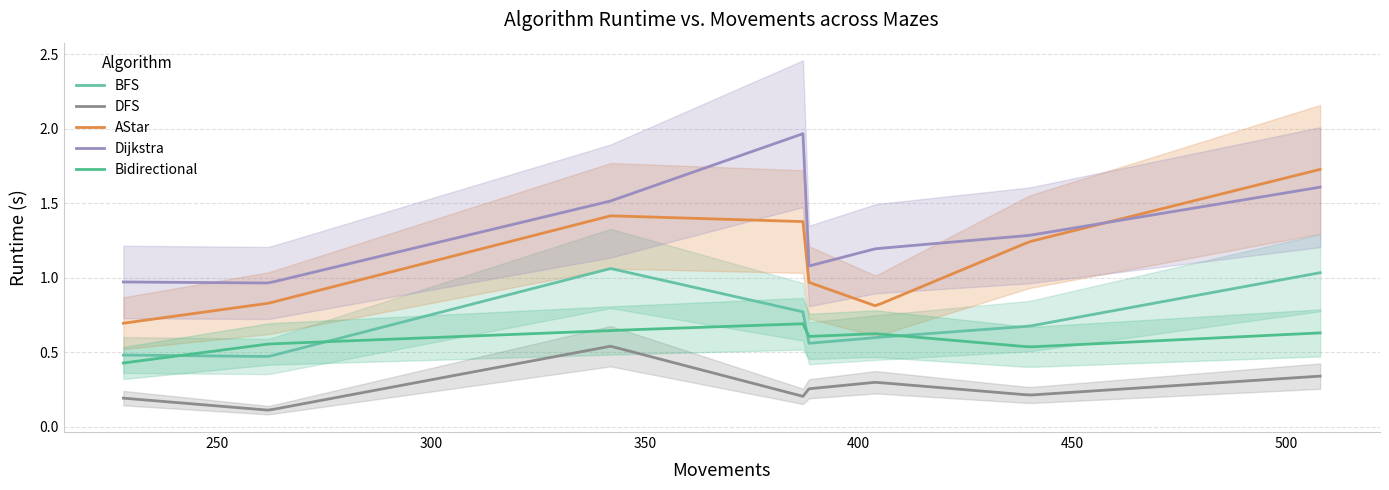

Which series changed the most between 5 and 6?

AStar